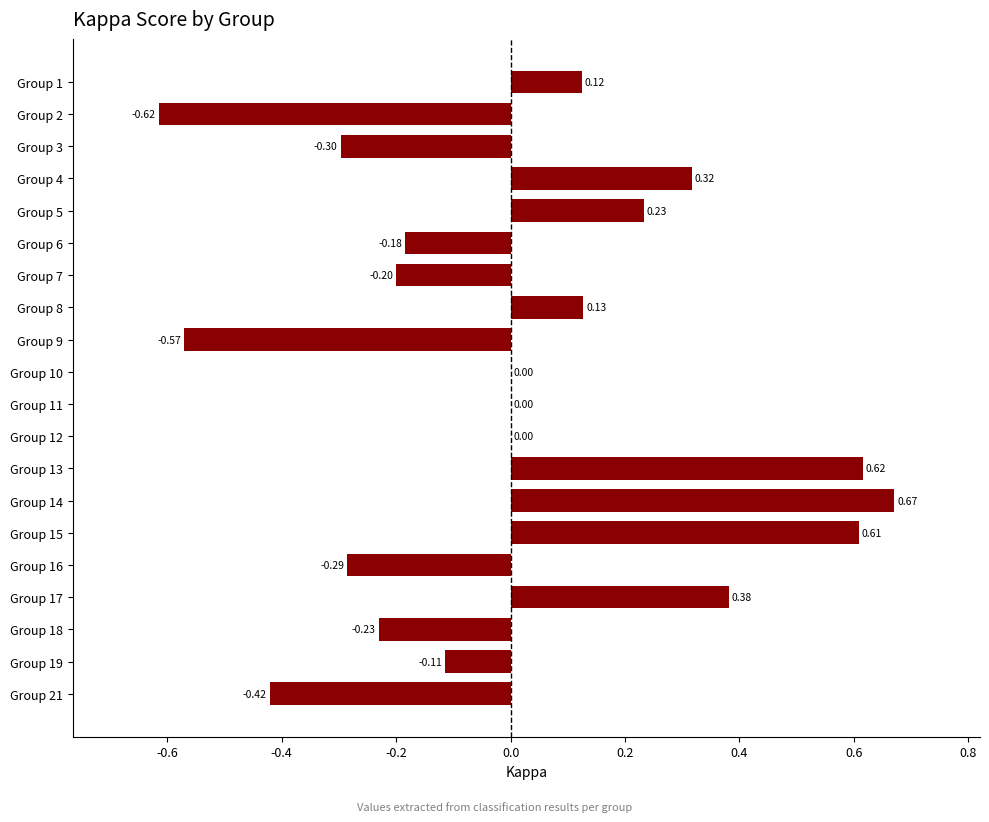

What is the change in value from Group 2 to Group 12?

+0.6